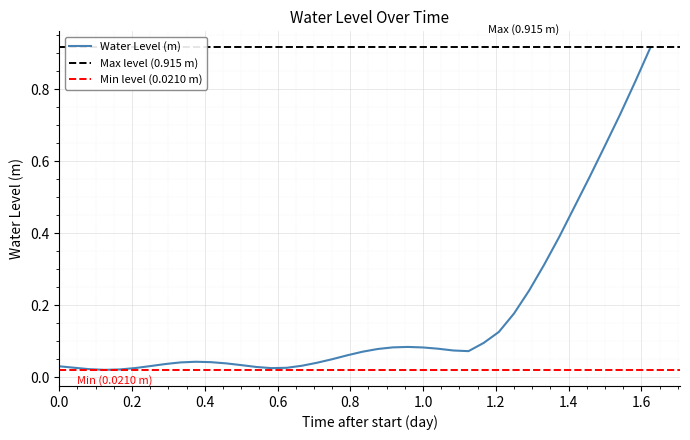

How many interior local peaks (higher than both neighbors) does the data have?

2